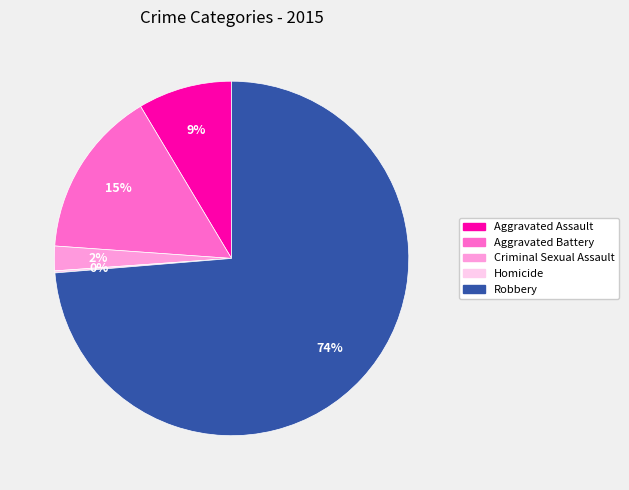

True or false: Robbery accounts for 74% of the total.

True